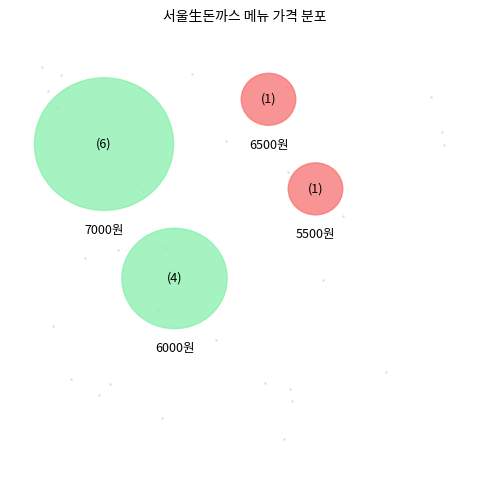

To the nearest percent, what portion does 마늘돈까스 represent?

8%